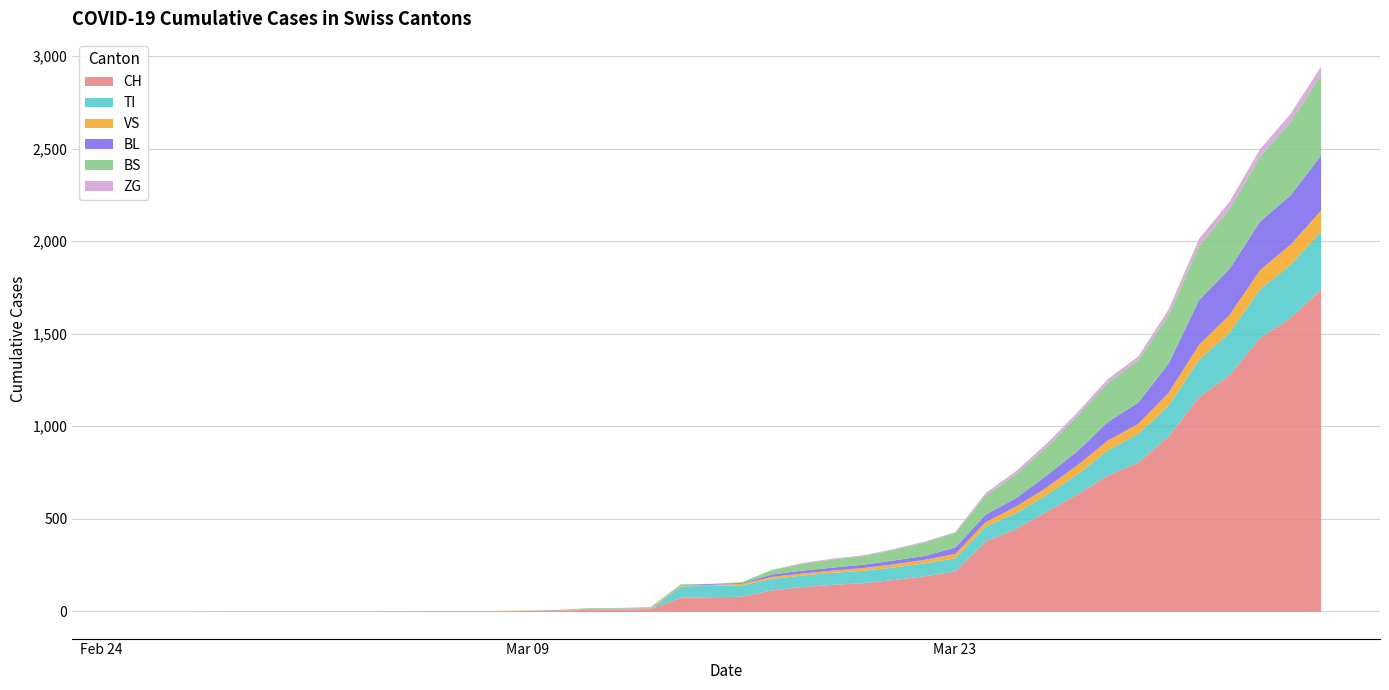

At which category is the sum across all series the highest?

2020-04-04